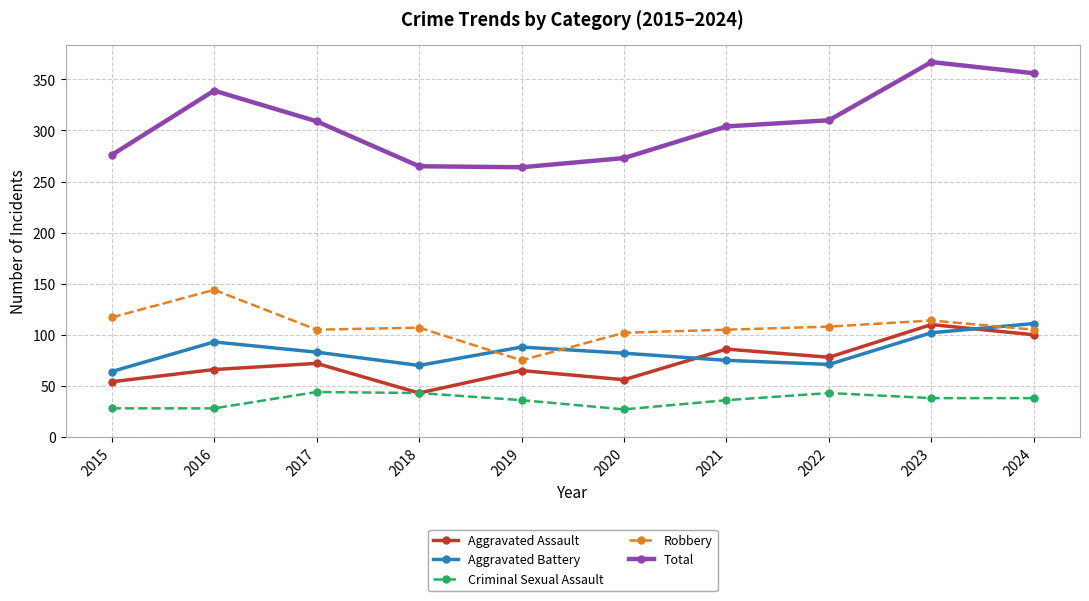

What is the value of the Robbery point at the 7th from the left?

105